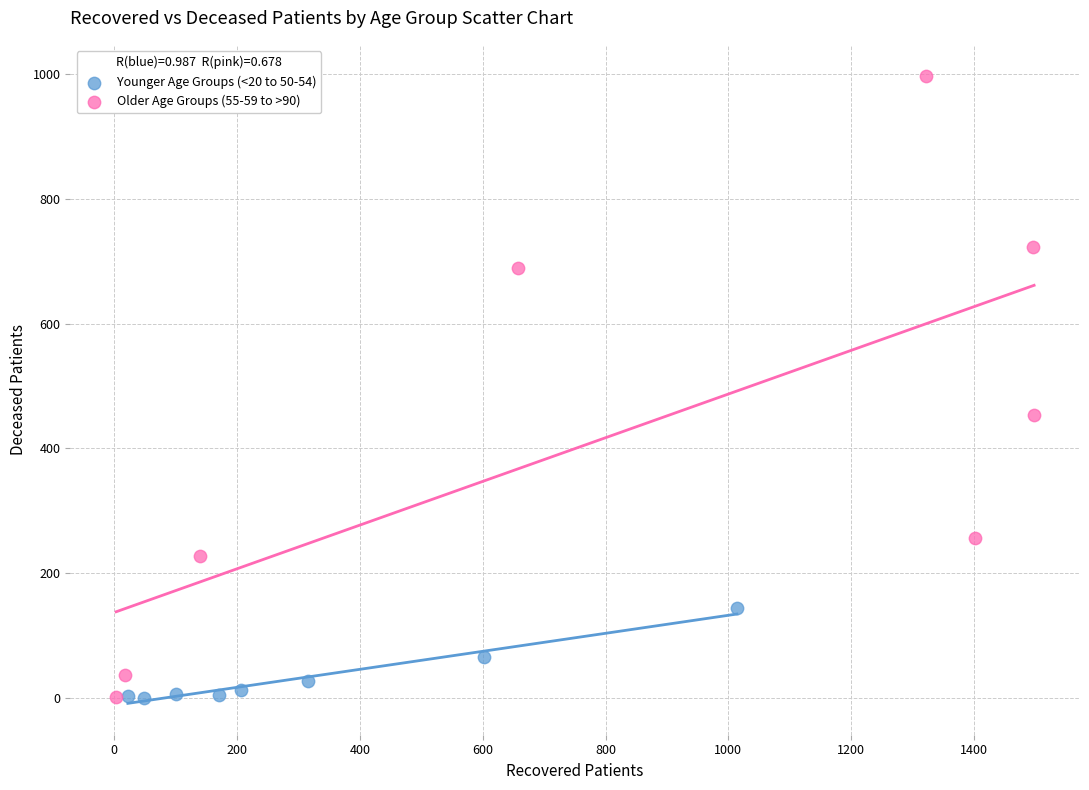

Which series has the largest Y range (max minus min)?

Older Age Groups (55-59 to >90)